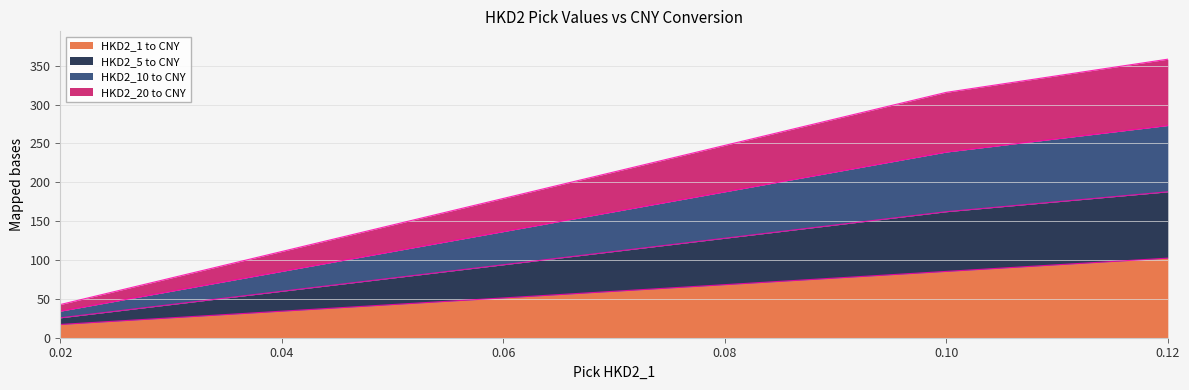

Does the chart display data point markers on the line(s)?

No